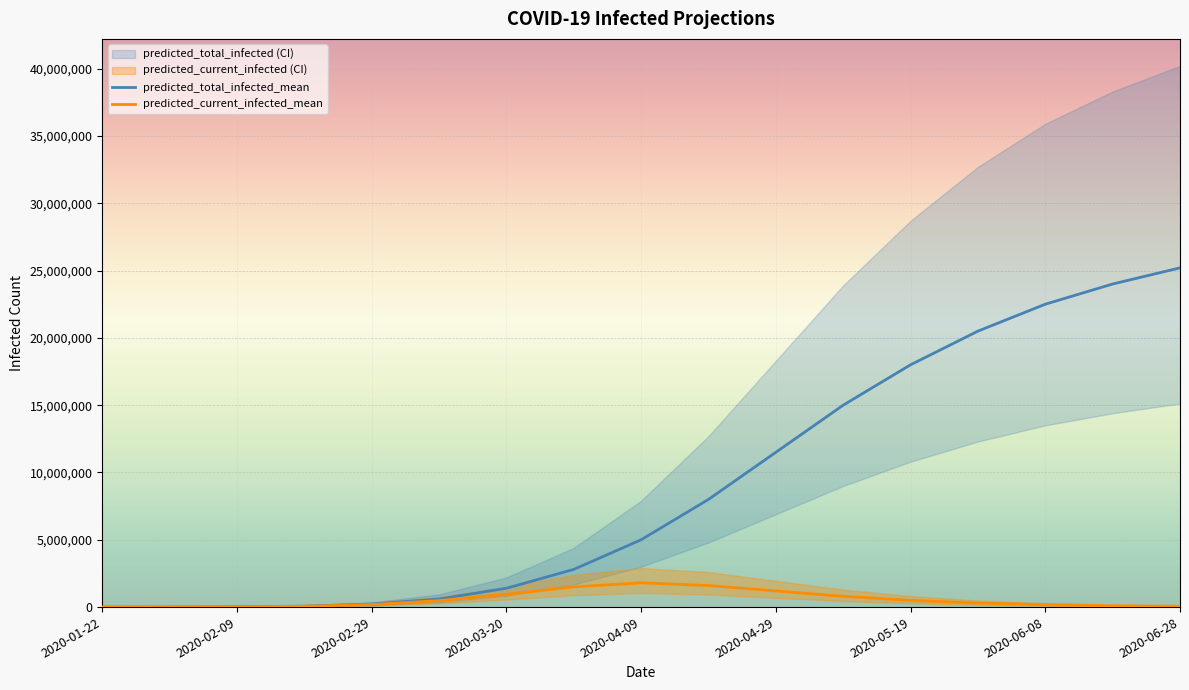

Reading left to right, list all the values displayed in this chart.

predicted_current_infected_mean: predicted_current_infected_mean=347	predicted_current_infected_lower=4044	predicted_current_infected_upper=16939	predicted_total_infected_mean=61583	predicted_total_infected_lower=188626	predicted_total_infected_upper=480000	6=950000	7=1500000	8=1800000	9=1600000	10=1200000	11=800000	12=500000	13=300000	14=180000	15=100000	16=60000
predicted_current_infected_lower: predicted_current_infected_mean=250	predicted_current_infected_lower=2899	predicted_current_infected_upper=11686	predicted_total_infected_mean=39844	predicted_total_infected_lower=112449	predicted_total_infected_upper=280000	6=560000	7=880000	8=1050000	9=930000	10=690000	11=450000	12=280000	13=165000	14=98000	15=54000	16=32000
predicted_current_infected_upper: predicted_current_infected_mean=500	predicted_current_infected_lower=5850	predicted_current_infected_upper=25038	predicted_total_infected_mean=93687	predicted_total_infected_lower=294670	predicted_total_infected_upper=750000	6=1500000	7=2400000	8=2900000	9=2600000	10=1950000	11=1300000	12=820000	13=490000	14=295000	15=165000	16=98000
predicted_total_infected_mean: predicted_current_infected_mean=347	predicted_current_infected_lower=4044	predicted_current_infected_upper=18326	predicted_total_infected_mean=69825	predicted_total_infected_lower=225525	predicted_total_infected_upper=600000	6=1400000	7=2800000	8=5000000	9=8000000	10=11500000	11=15000000	12=18000000	13=20500000	14=22500000	15=24000000	16=25200000
predicted_total_infected_lower: predicted_current_infected_mean=250	predicted_current_infected_lower=2899	predicted_current_infected_upper=12686	predicted_total_infected_mean=45680	predicted_total_infected_lower=137328	predicted_total_infected_upper=360000	6=840000	7=1680000	8=3000000	9=4800000	10=6900000	11=9000000	12=10800000	13=12300000	14=13500000	15=14400000	16=15120000
predicted_total_infected_upper: predicted_current_infected_mean=500	predicted_current_infected_lower=5850	predicted_current_infected_upper=27038	predicted_total_infected_mean=105700	predicted_total_infected_lower=349808	predicted_total_infected_upper=940000	6=2200000	7=4400000	8=7900000	9=12700000	10=18300000	11=23900000	12=28700000	13=32700000	14=35900000	15=38300000	16=40200000